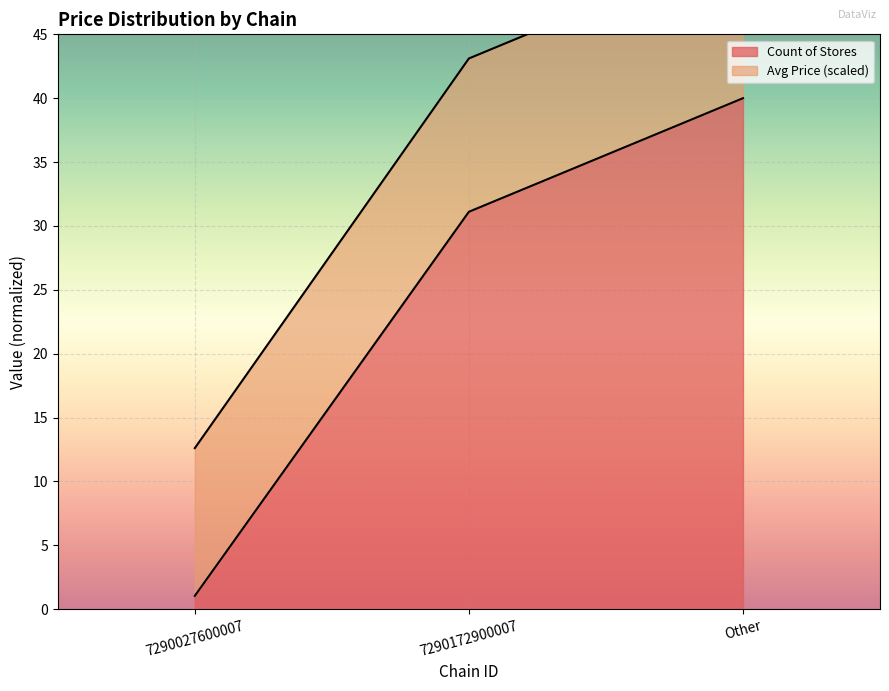

Count the number of values greater than 31.

2